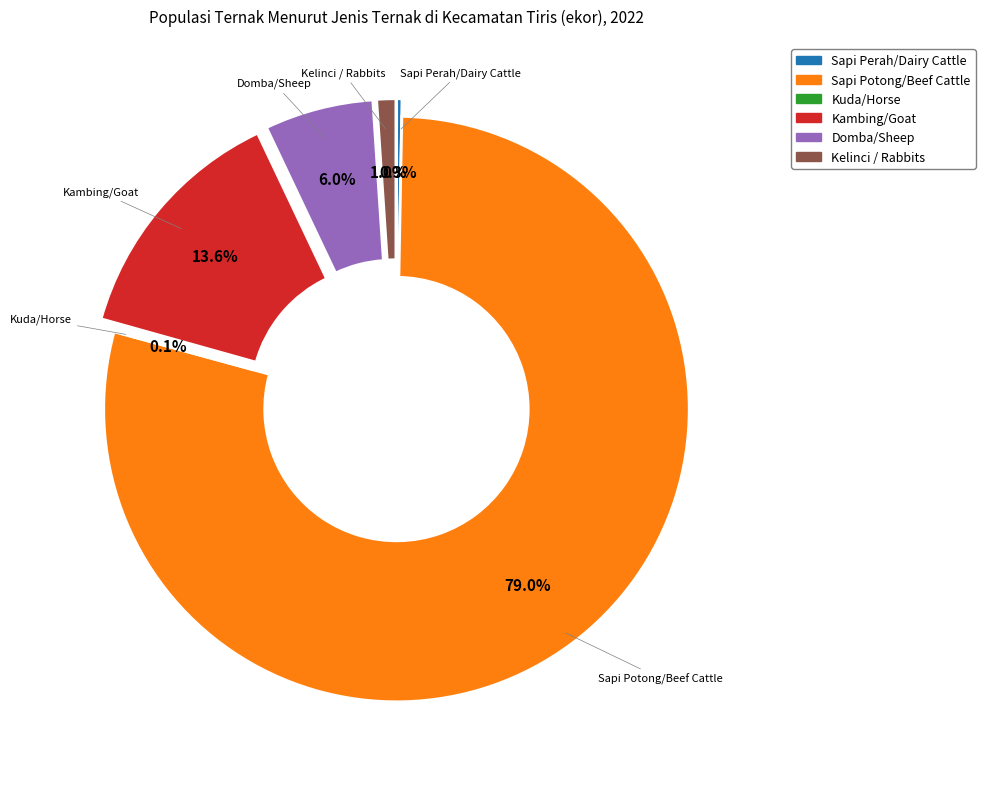

Is there a majority slice in this chart?

Yes